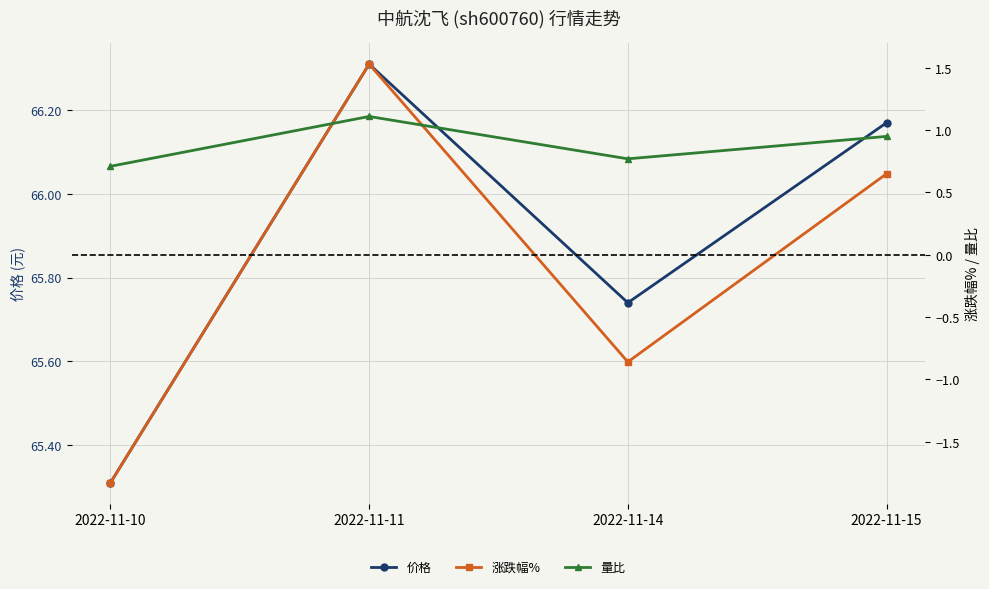

Reading left to right, extract all data points from this chart.

价格: 2022-11-10=65.3	2022-11-11=66.3	2022-11-14=65.7	2022-11-15=66.2
涨跌幅%: 2022-11-10=-1.8	2022-11-11=1.5	2022-11-14=-0.9	2022-11-15=0.7
量比: 2022-11-10=0.7	2022-11-11=1.1	2022-11-14=0.8	2022-11-15=0.9